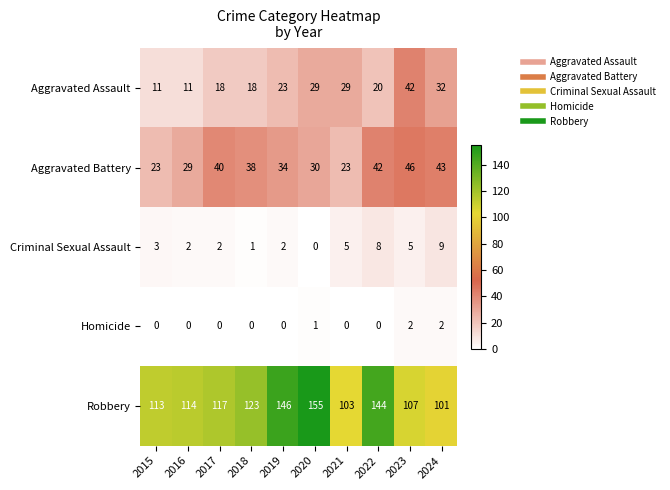

What is the spread (max minus min) of values at 2021?

103